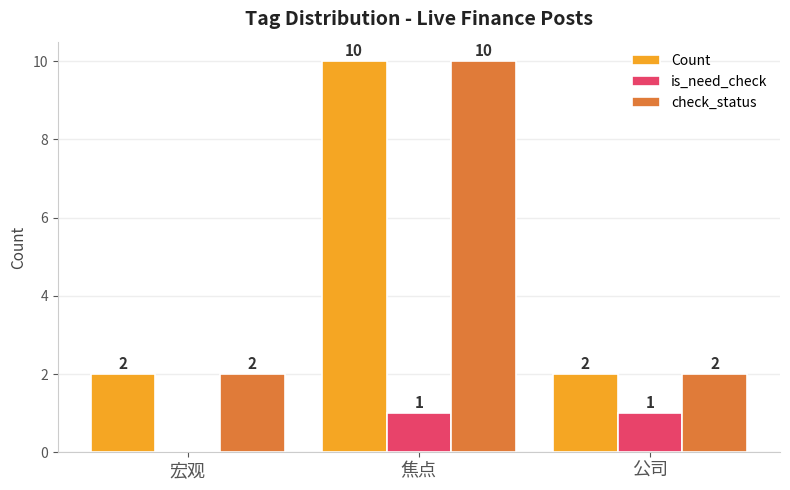

Is it true that Count equals 2 at 公司?

True